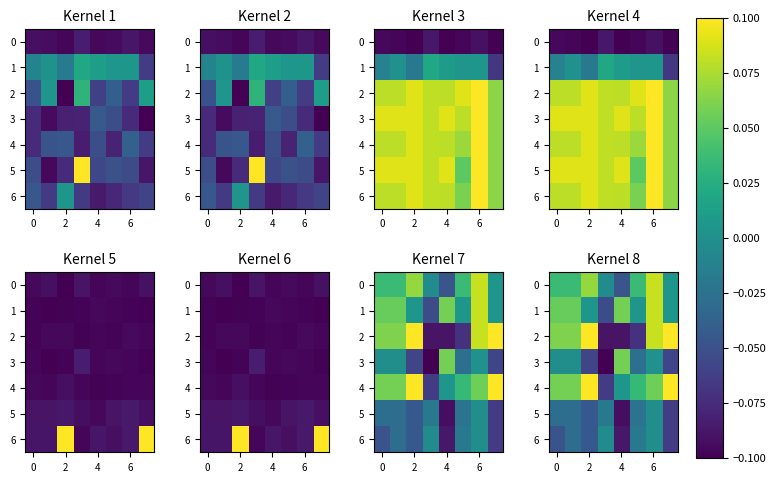

At which category is the sum across all series the highest?

6